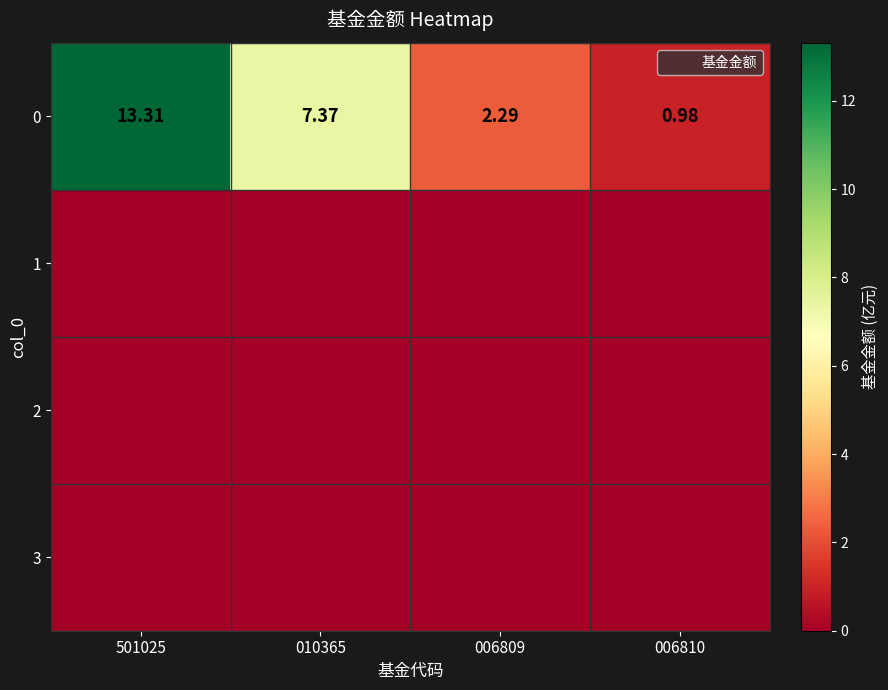

What is the spread (max minus min) of values at 006810?

1.0